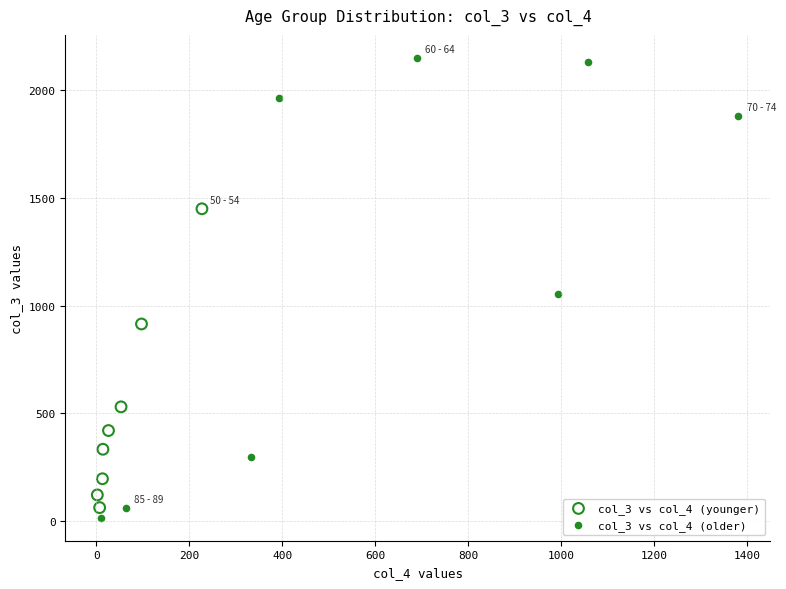

Which series reaches the maximum Y coordinate?

col_3 vs col_4 (older)